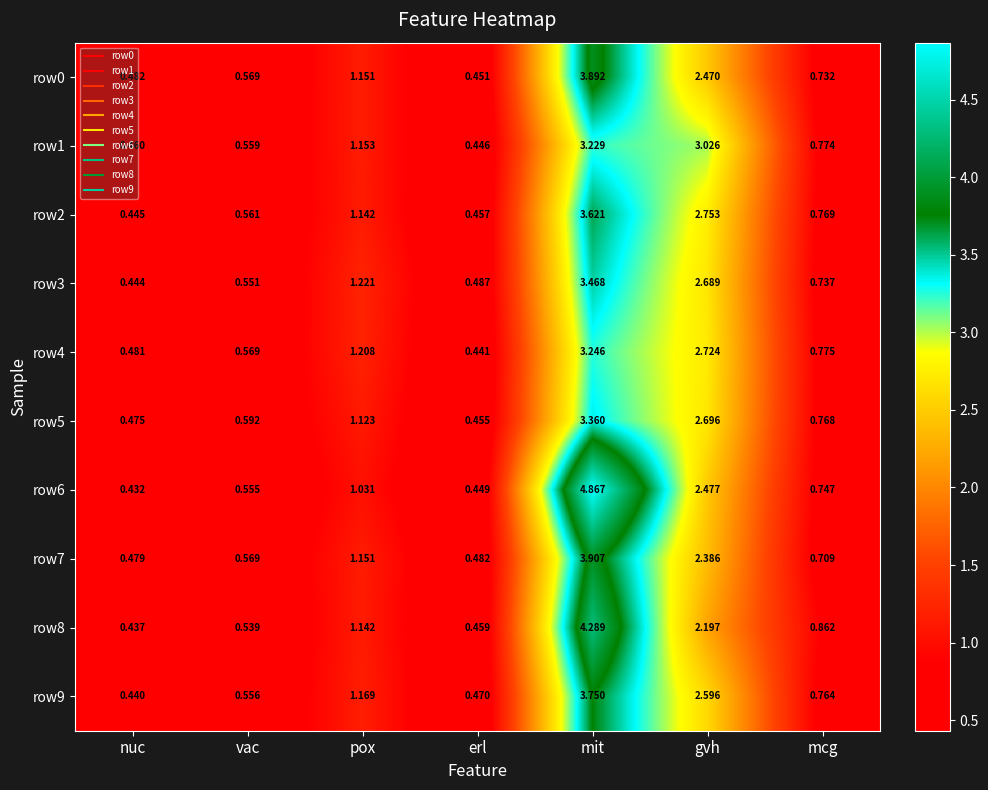

At which label is row8 closest to 2?

gvh